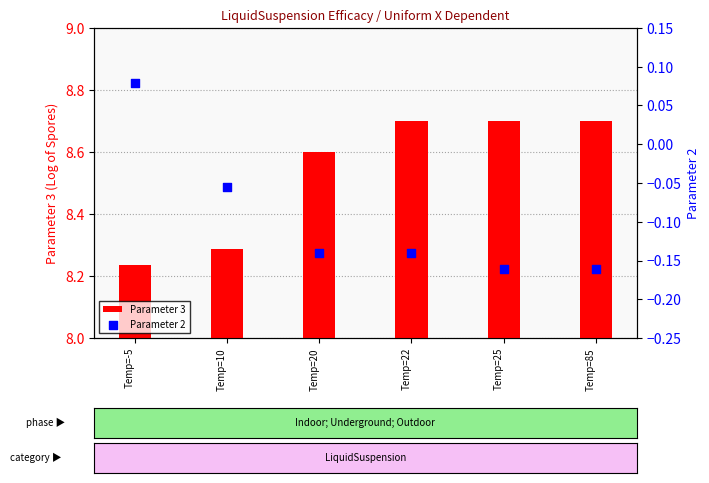

Which series has the largest total across all categories?

Parameter 3